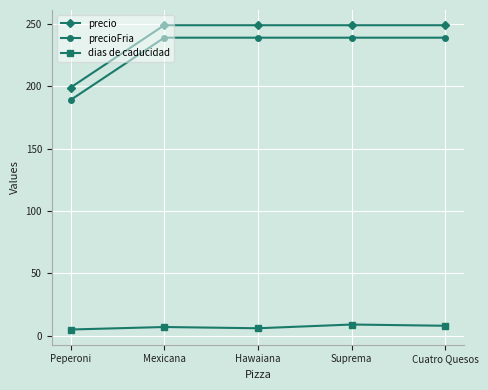

List the series in order of their peak value, highest first.

precio, precioFria, dias de caducidad